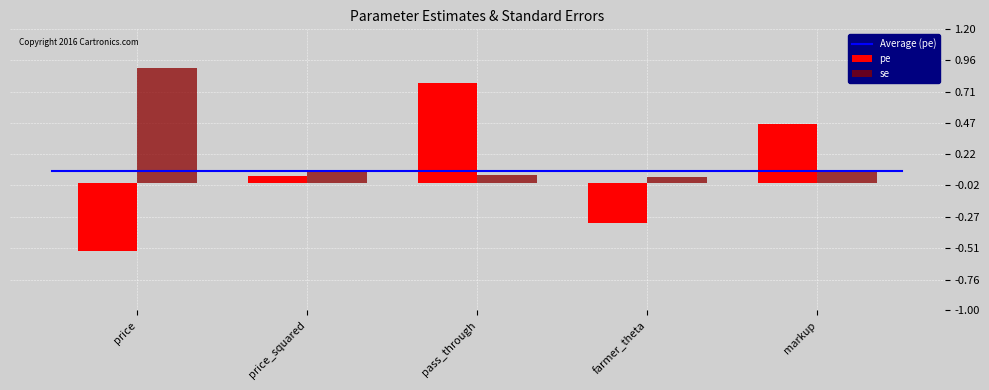

True or false: se has a value of 0.1 at price_squared.

True